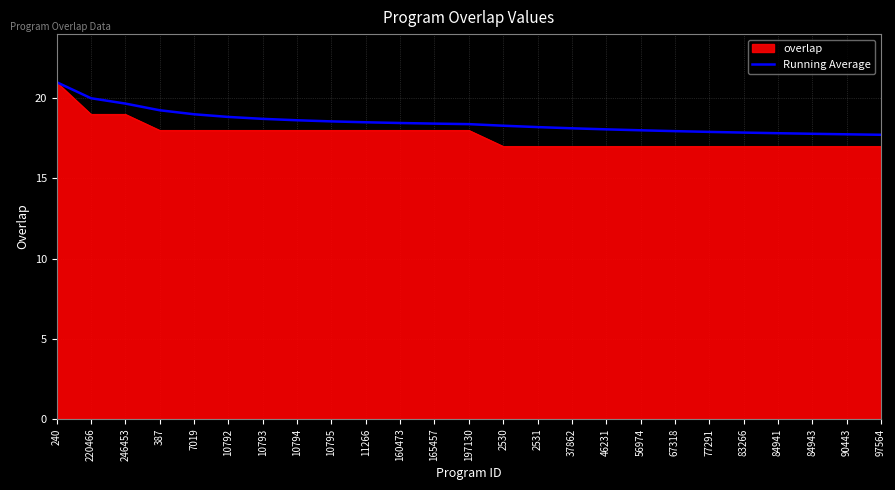

True or false: Running Average has a value of 18.6 at 10795.

True